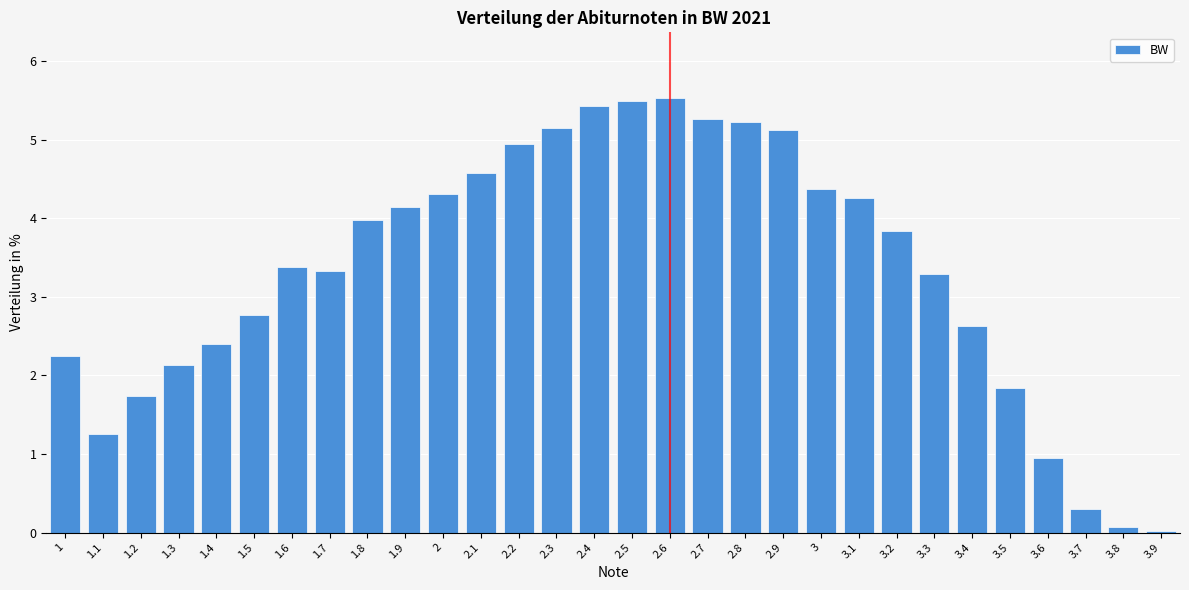

Is it true that the value at 1.5 is 2.8?

True